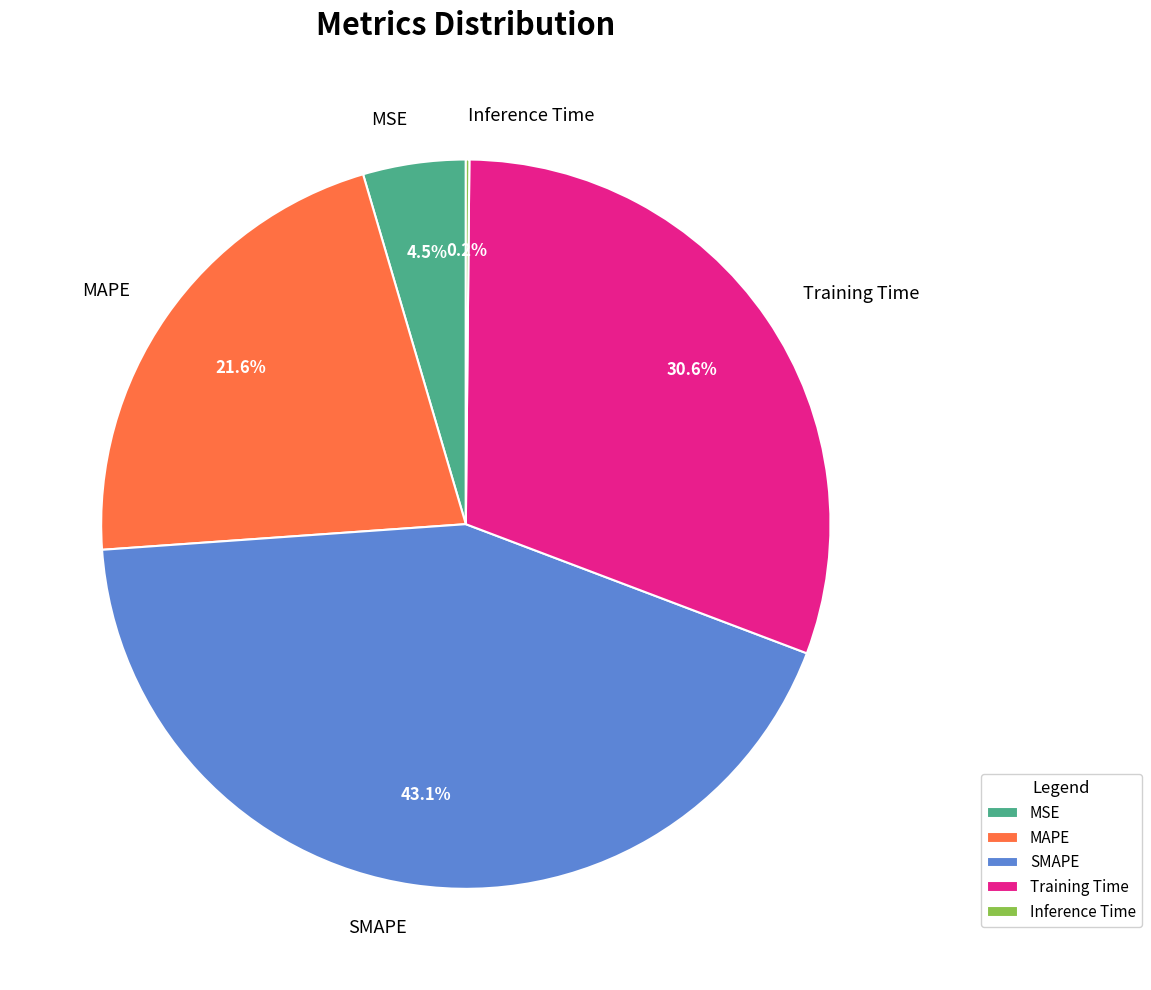

To the nearest percent, what is the average slice percentage?

20%